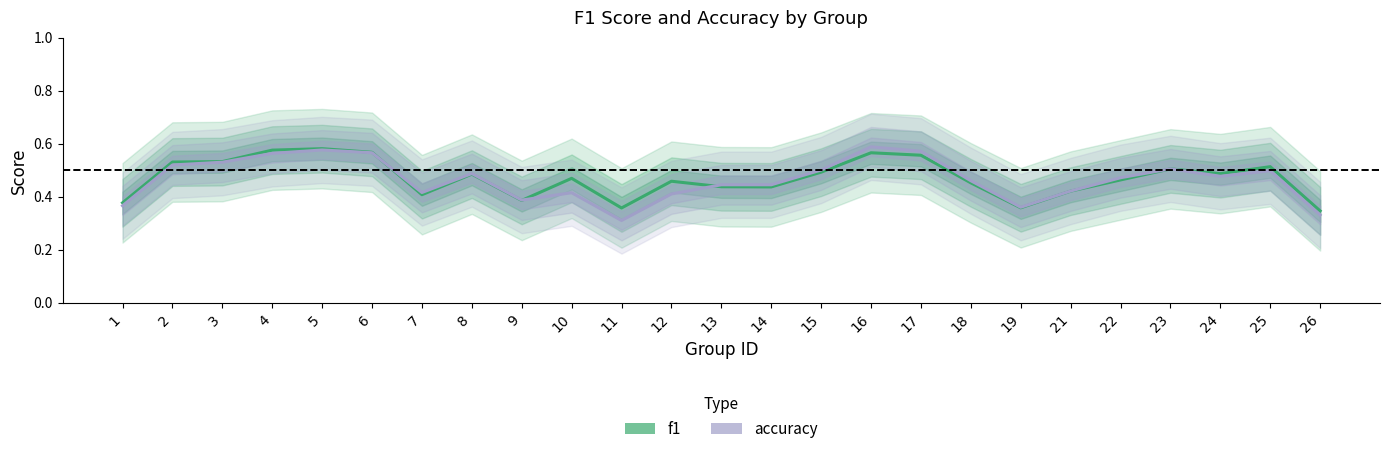

What is the value of the f1 point at the 12th from the left?

0.5